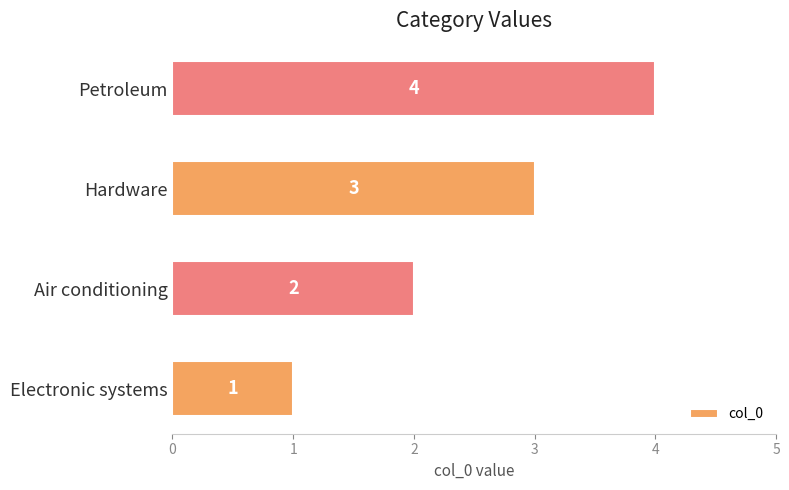

What is the sum of the values at Electronic systems and Air conditioning?

3